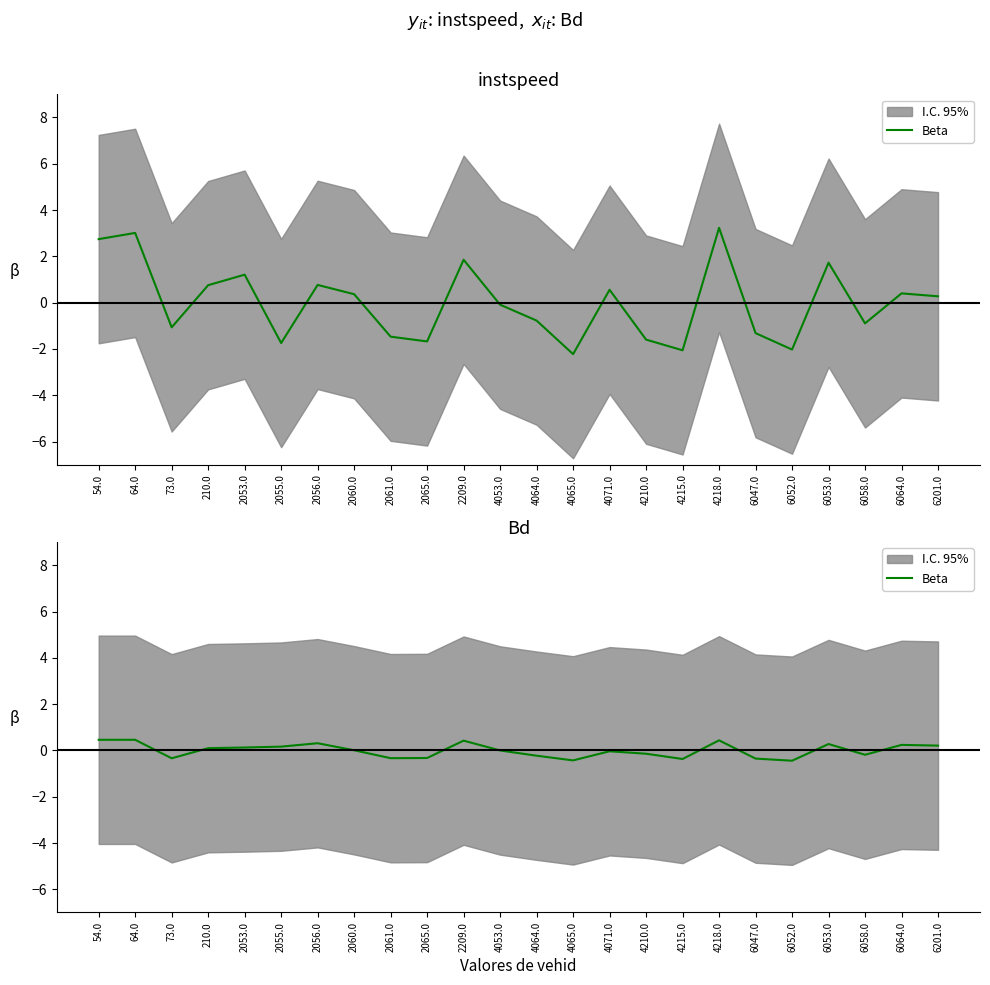

At which category does the data reach its first local peak?

64.0